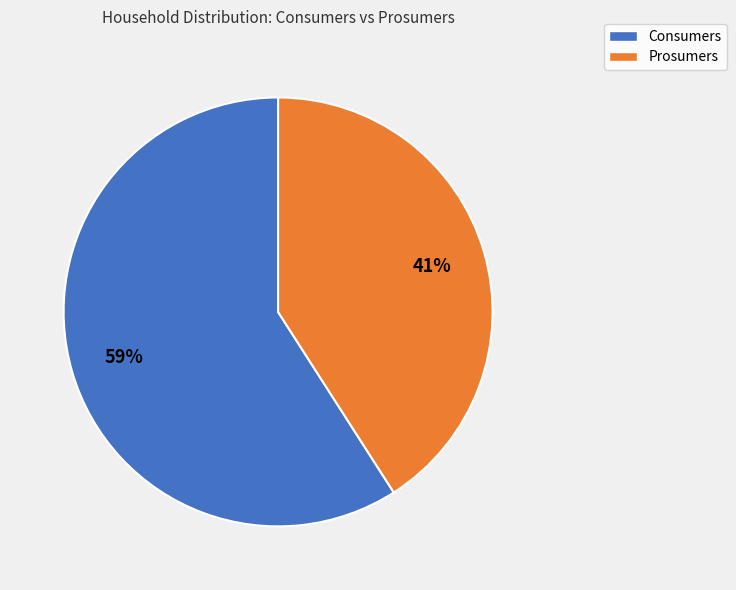

What is the ratio of the value at Consumers to the value at Prosumers?

1.4